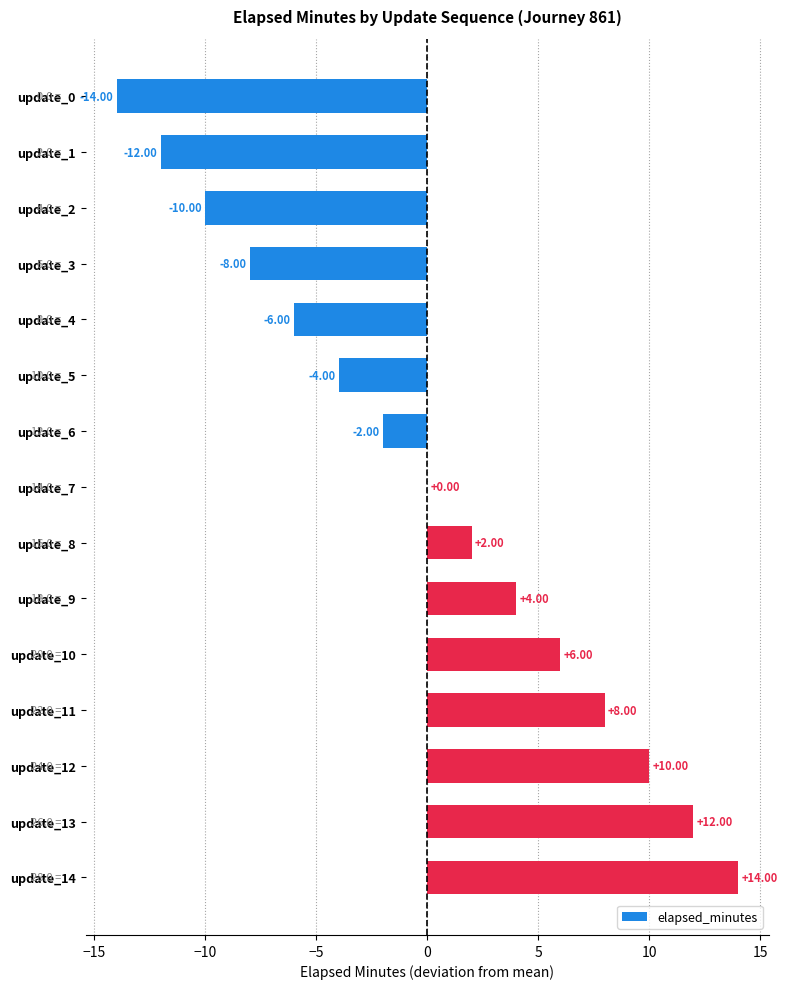

What is the change in value from update_5 to update_11?

+12